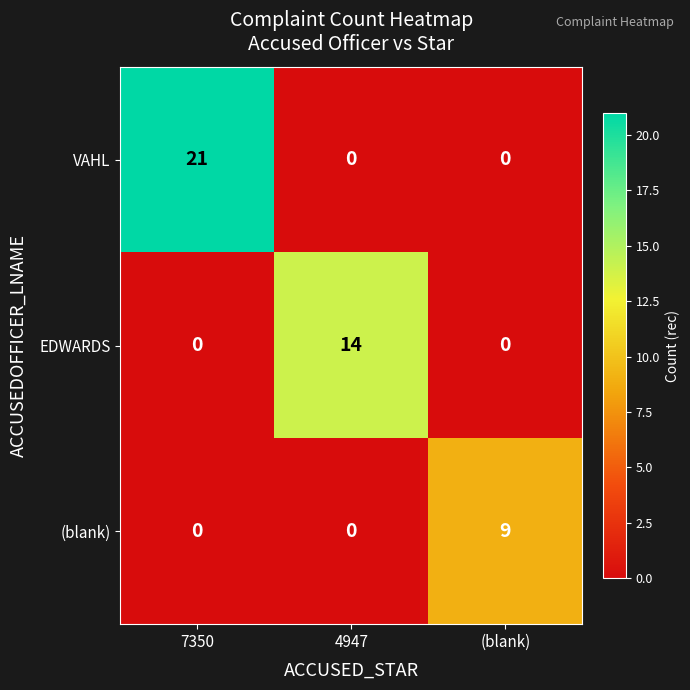

Rank the series by their maximum value, from lowest to highest.

(blank), EDWARDS, VAHL